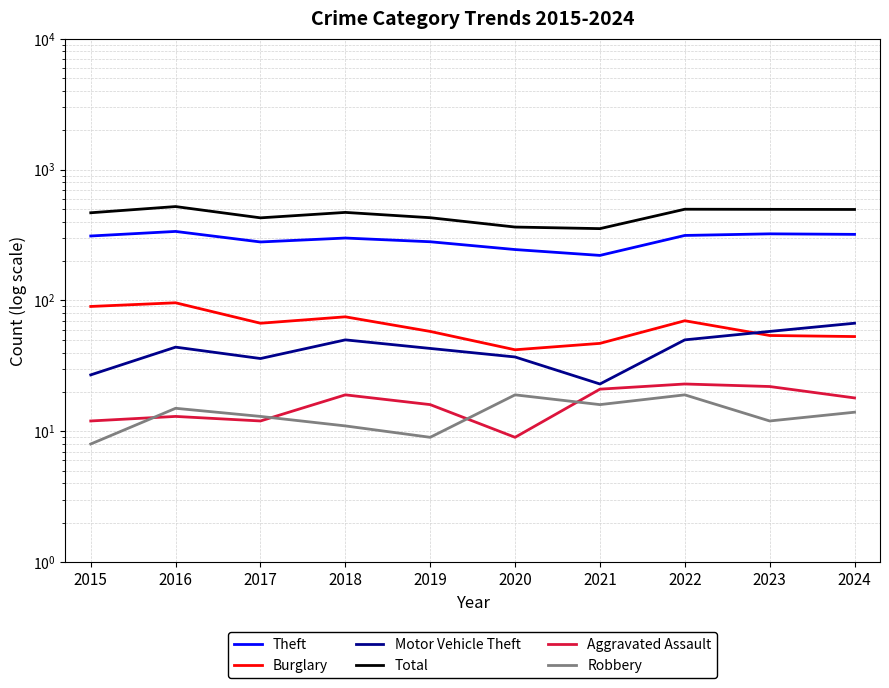

Rank the series at 2016 from lowest to highest value.

Aggravated Assault, Robbery, Motor Vehicle Theft, Burglary, Theft, Total